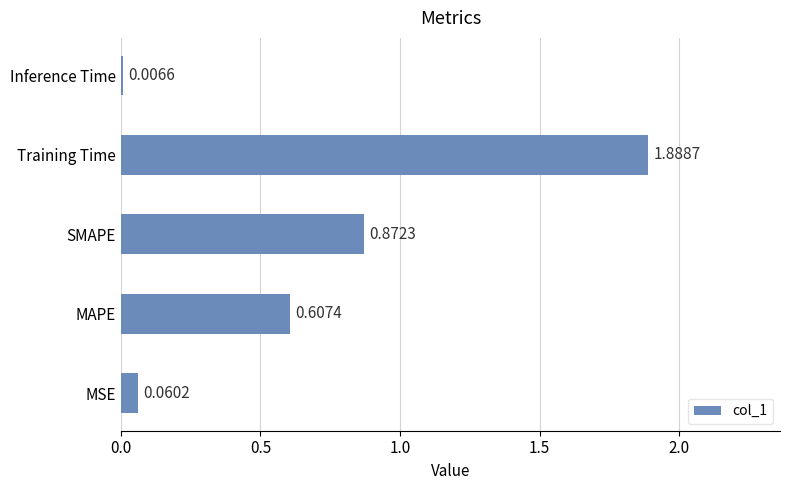

What is the average value?

0.7